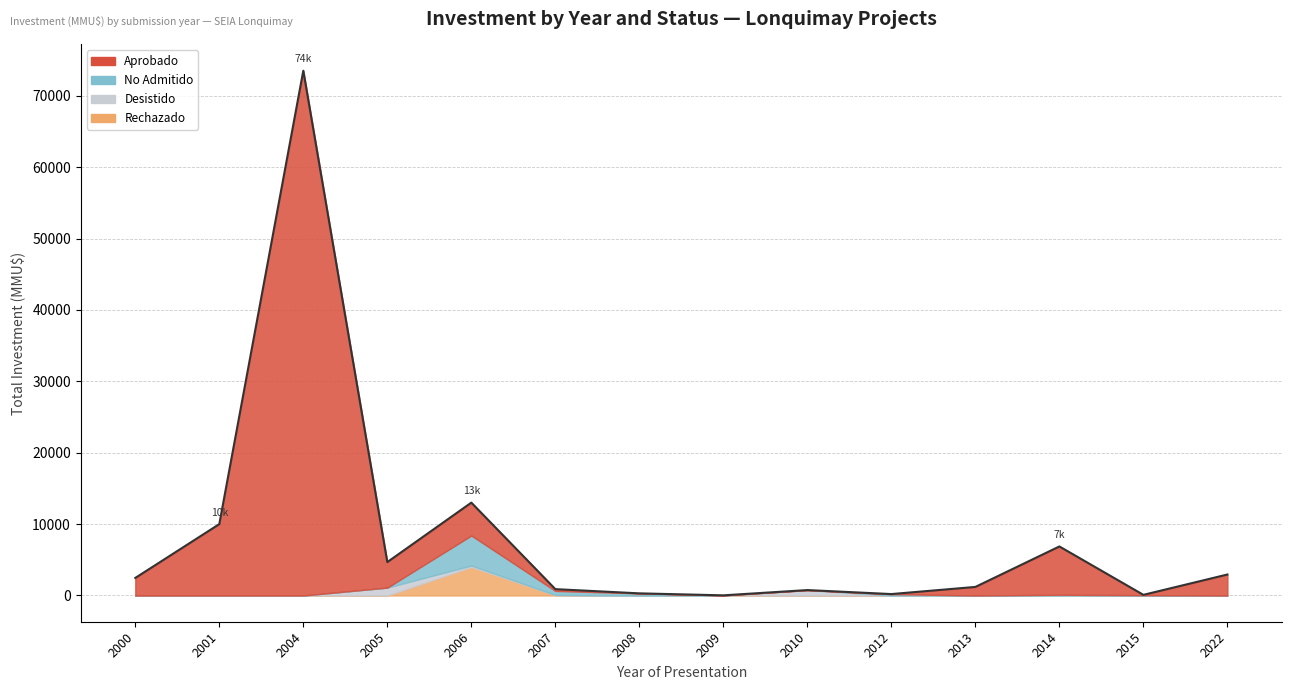

Reading left to right, list all the values displayed in this chart.

Aprobado: 2460	10000	73521	3575	4610	250	0	0	0	0	1200	6760	45	2940
Desistido: 0	0	0	1105	200	0	0	0	760	0	0	0	0	0
Rechazado: 0	0	0	0	4000	80	0	0	0	0	0	0	0	0
No Admitido: 0	0	0	0	4200	560	300	22	0	200	0	110	45	0